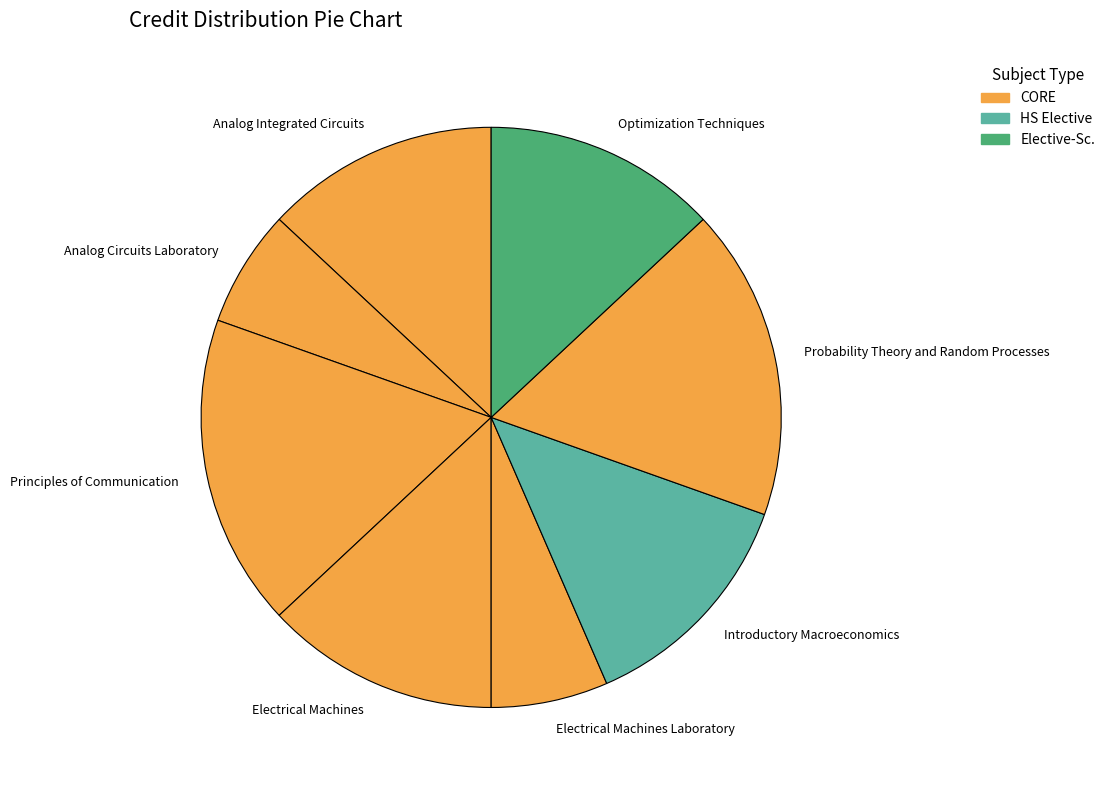

How many slices are in this pie chart?

8